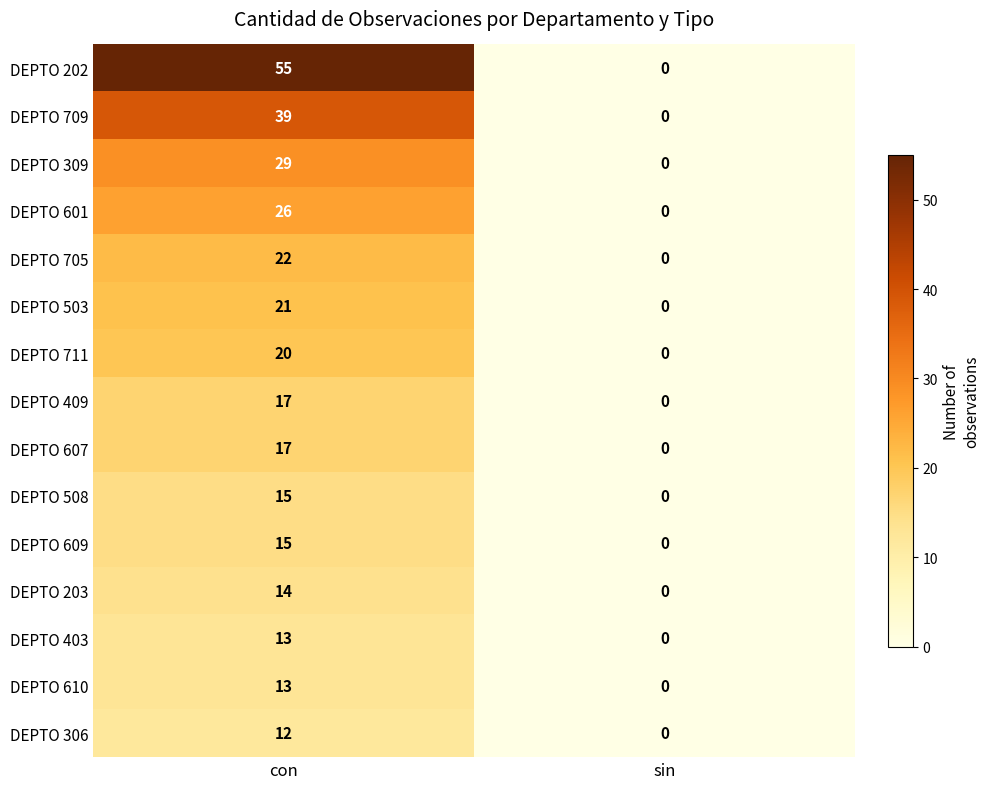

What is the sum of the DEPTO 403 values at con and sin?

13